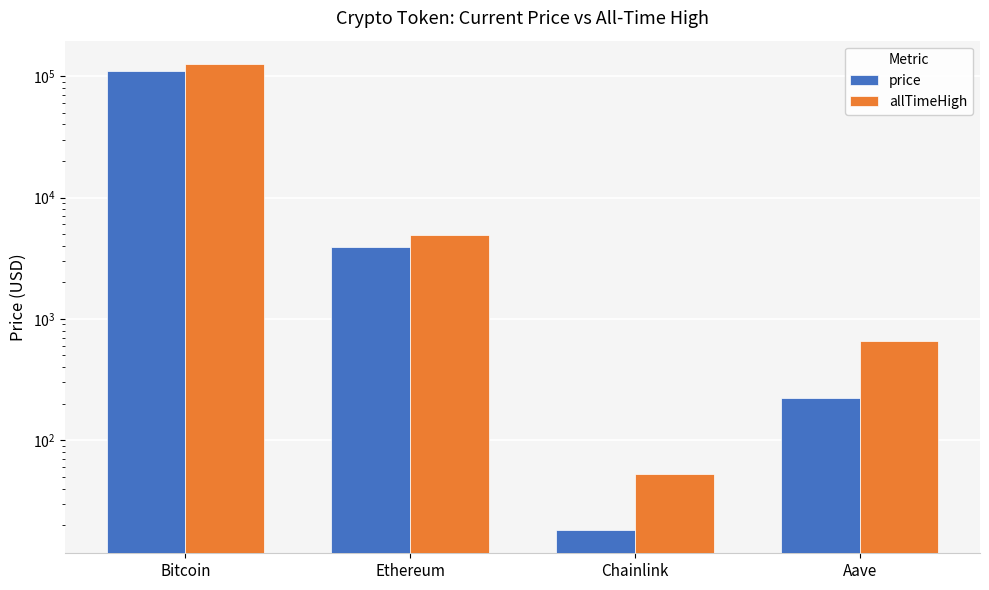

The value of price at Bitcoin is 109458.0. True or false?

True